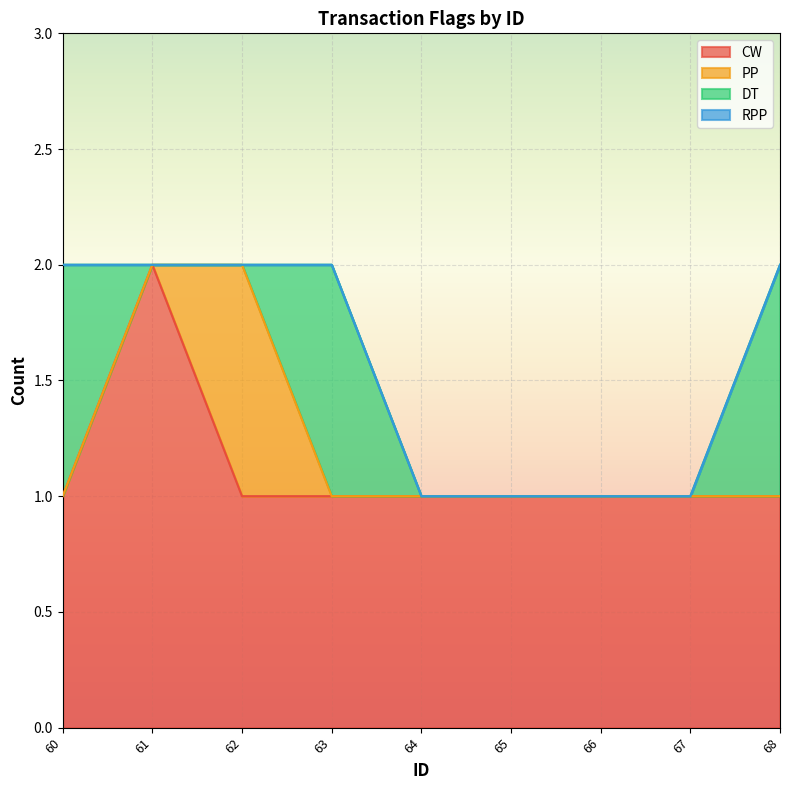

At how many categories does at least one series exceed 0?

9